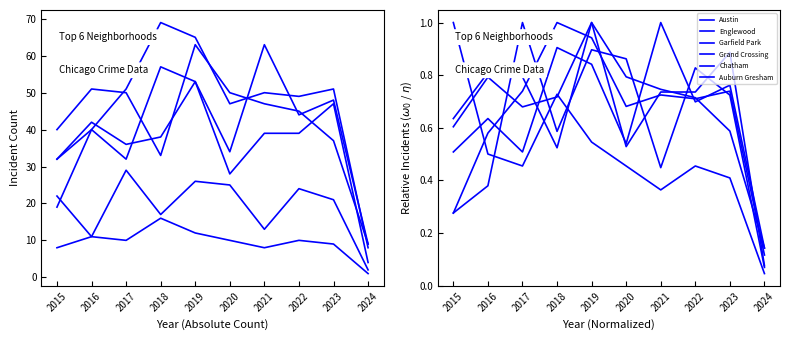

How many intersections are there between Auburn Gresham and Austin?

1